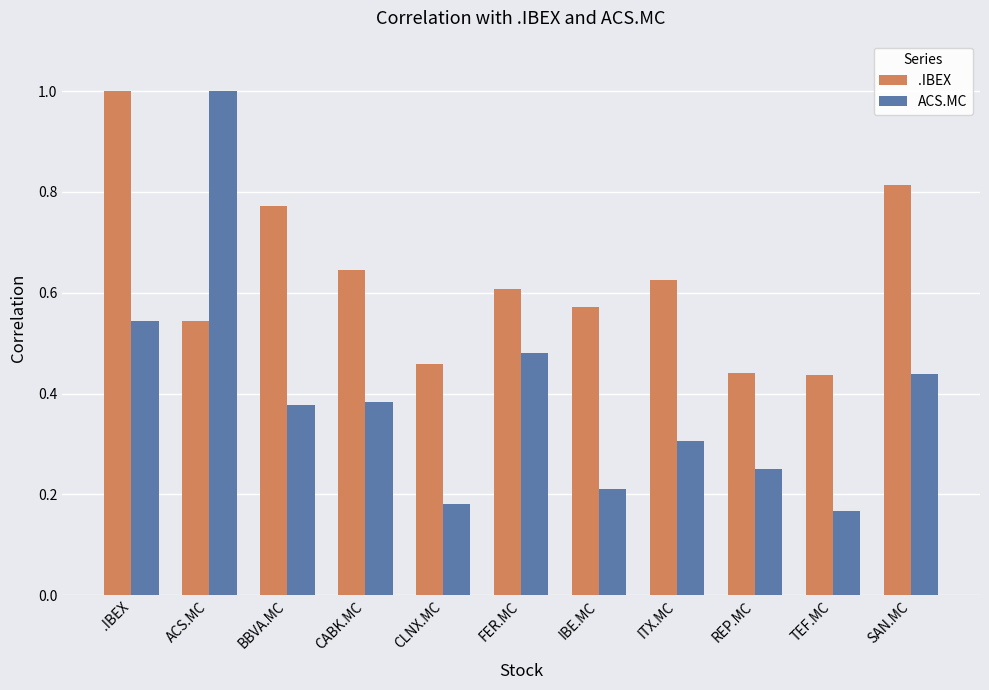

Does the chart contain any negative values?

No